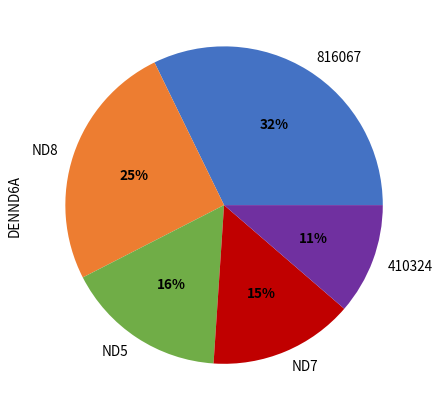

Which has a higher value, ND8 or 816067?

816067